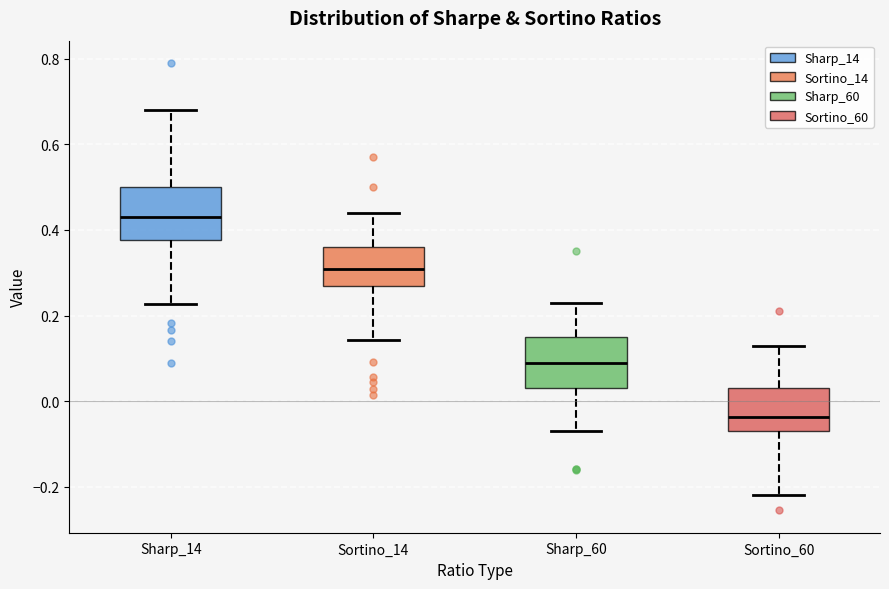

Reading left to right, read every box against the y-axis: the position of its median line, the range the box covers, and the ends of its whiskers. The values are not printed on the chart, so give them approximately, as read against the axis.

Sharp_14: median 0.44, box 0.38 to 0.50, whiskers 0.22 to 0.68
Sortino_14: median 0.32, box 0.28 to 0.36, whiskers 0.14 to 0.44
Sharp_60: median 0.10, box 0.04 to 0.16, whiskers -0.06 to 0.24
Sortino_60: median -0.04, box -0.06 to 0.04, whiskers -0.22 to 0.14